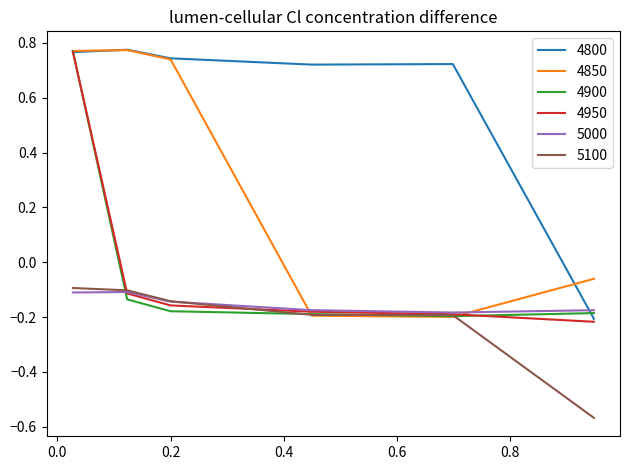

True or false: 4800 and 5000 cross at least once.

True